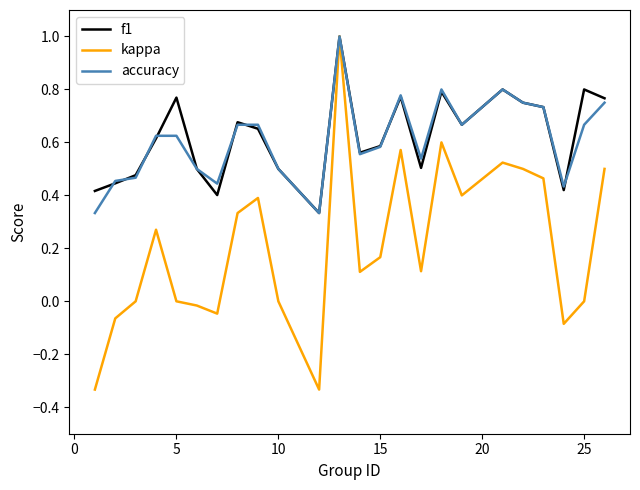

Which series has the widest spread of values?

kappa